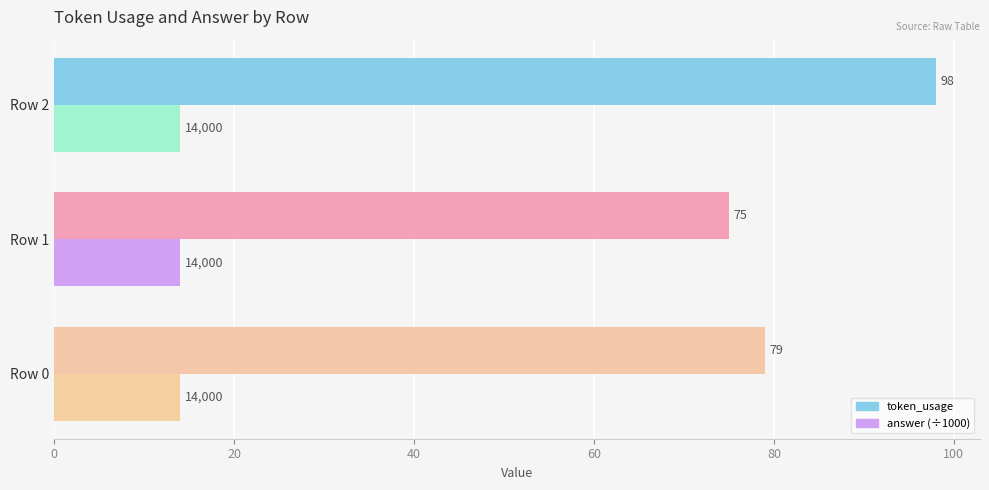

What is the value of the token_usage bar at the 3rd from the left?

98.0